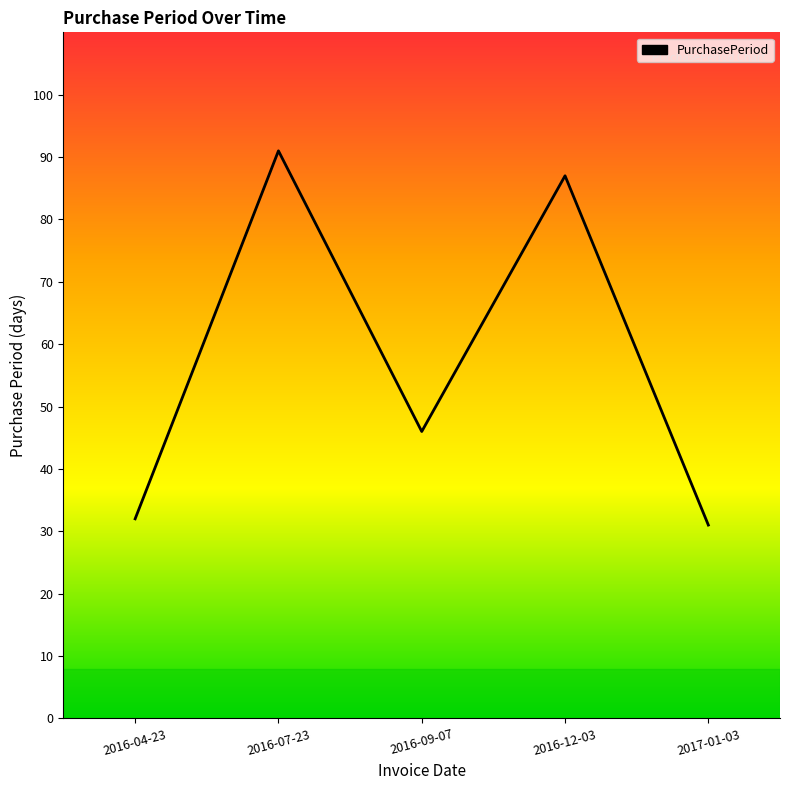

What position from the left is 2016-09-07?

3